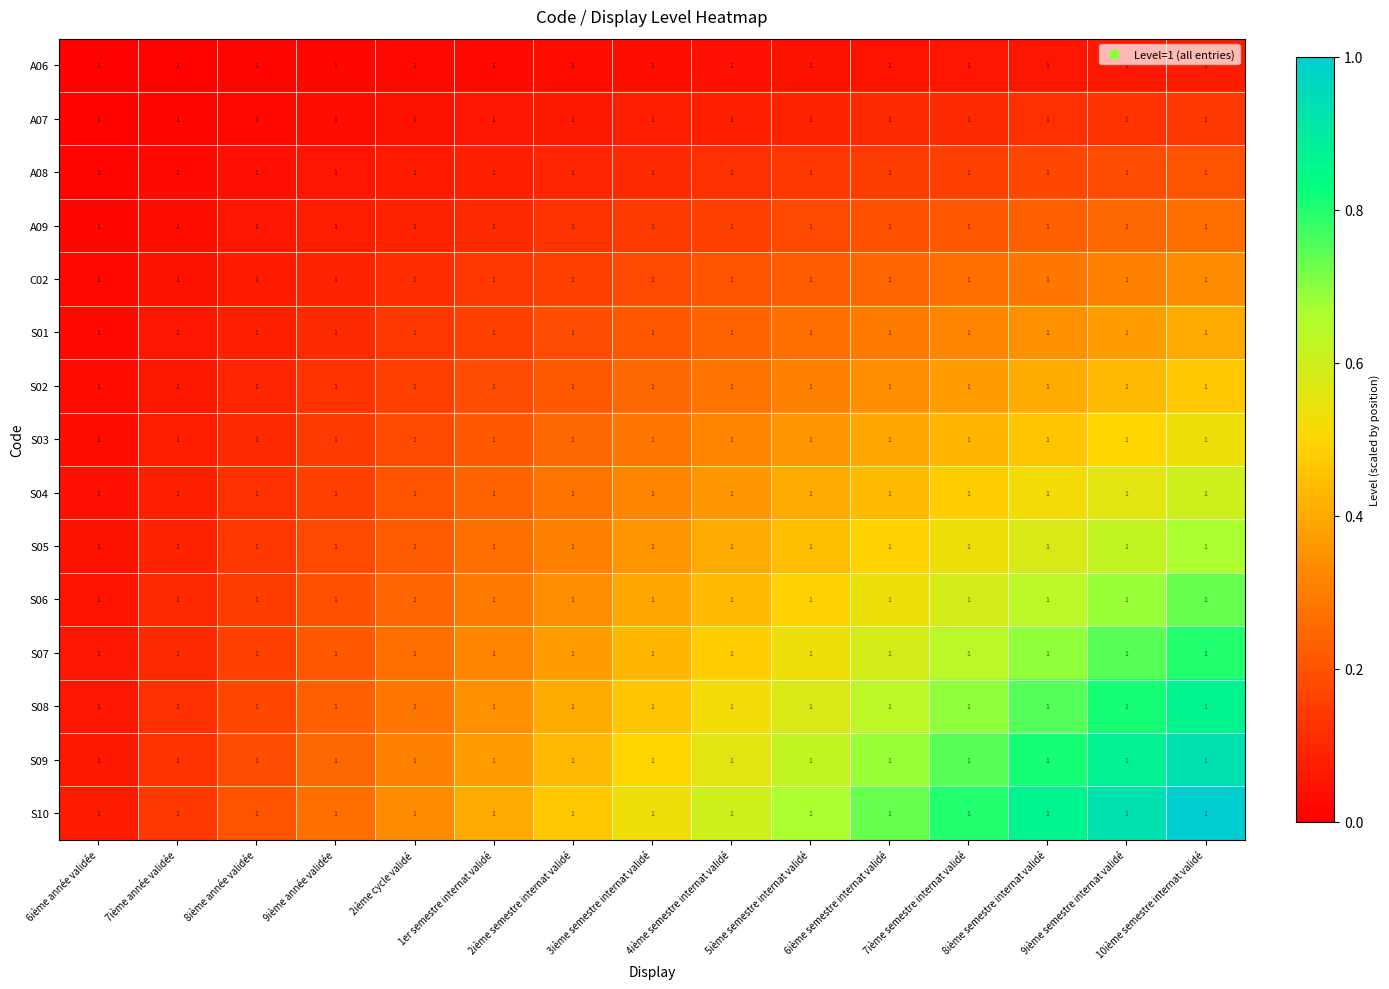

Is it true that S05 equals 0.1 at 9ième année validée?

False